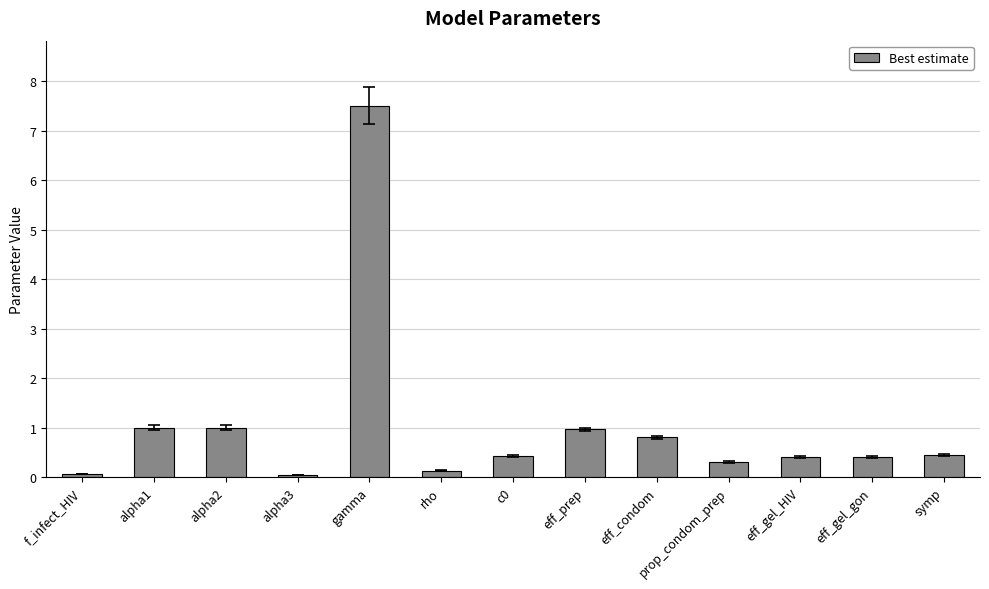

The value at c0 is 0.1. True or false?

False